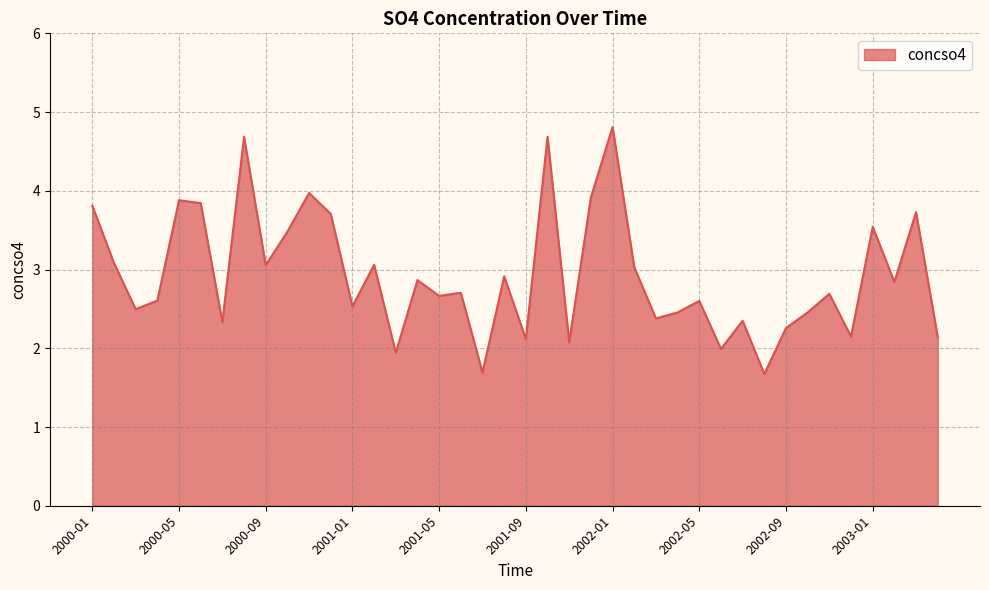

What is the difference between the maximum and minimum values?

3.1